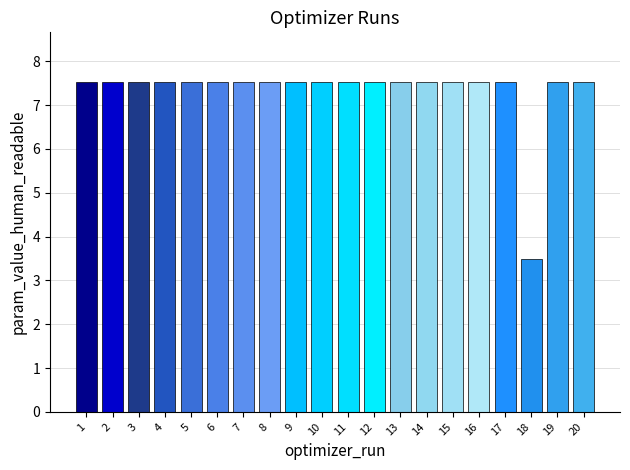

What is the difference between the second highest and minimum values?

4.0